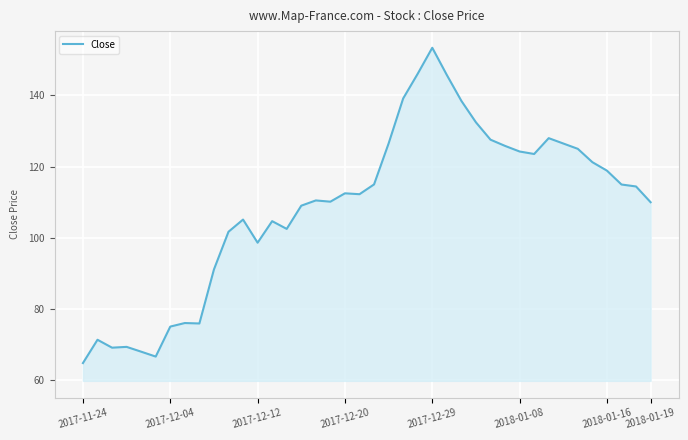

What is the smallest value displayed?

64.8